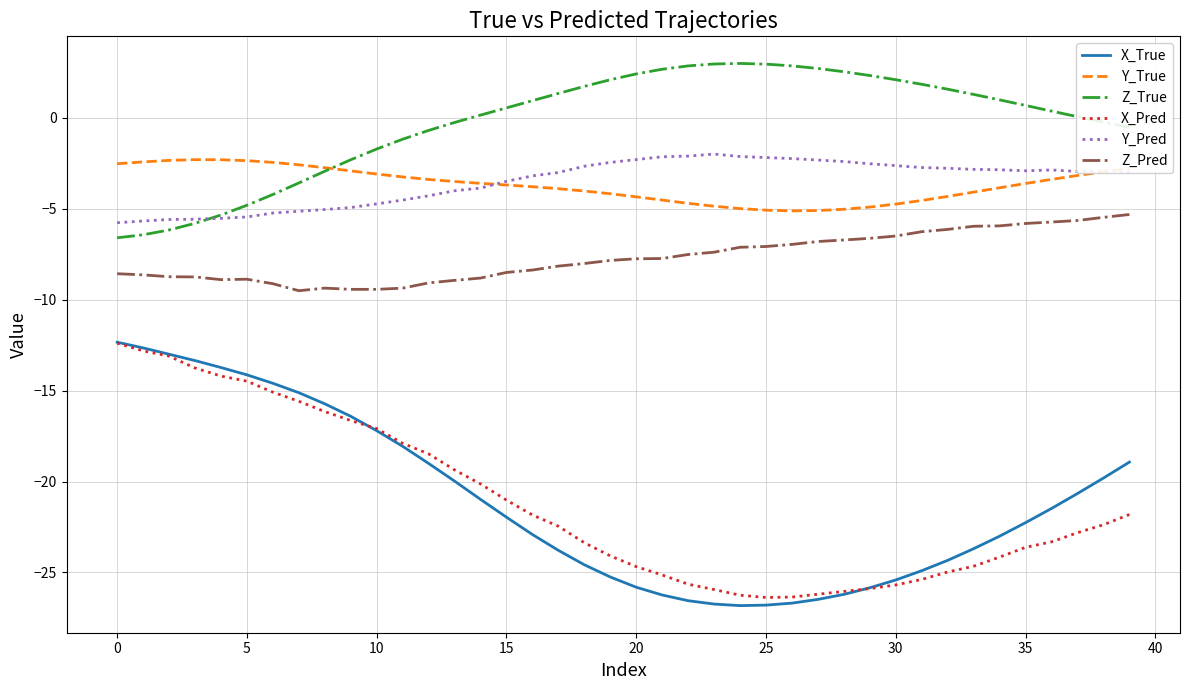

How many lines are shown in the chart?

6